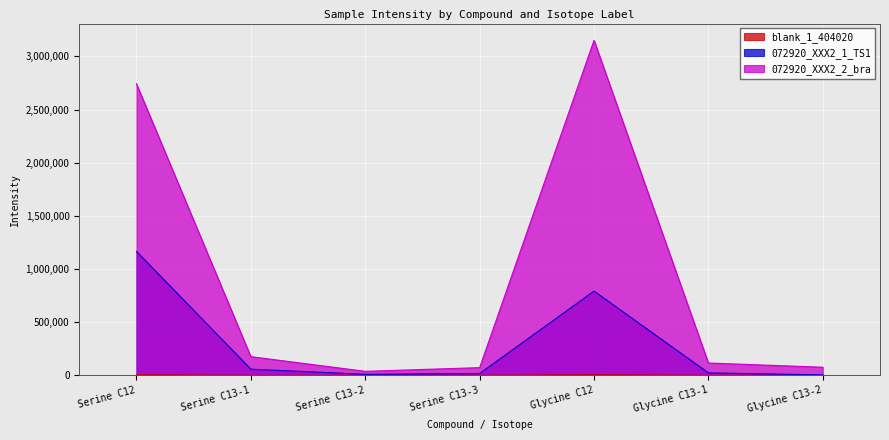

What are all the series names shown in the legend?

blank_1_404020, 072920_XXX2_1_TS1, 072920_XXX2_2_bra